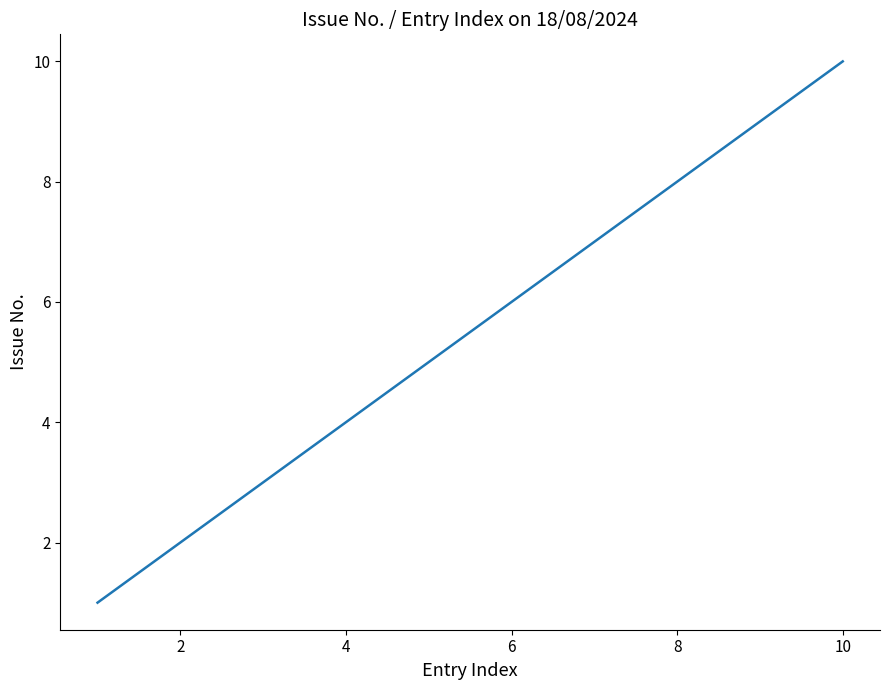

What is the maximum value shown in the chart?

10